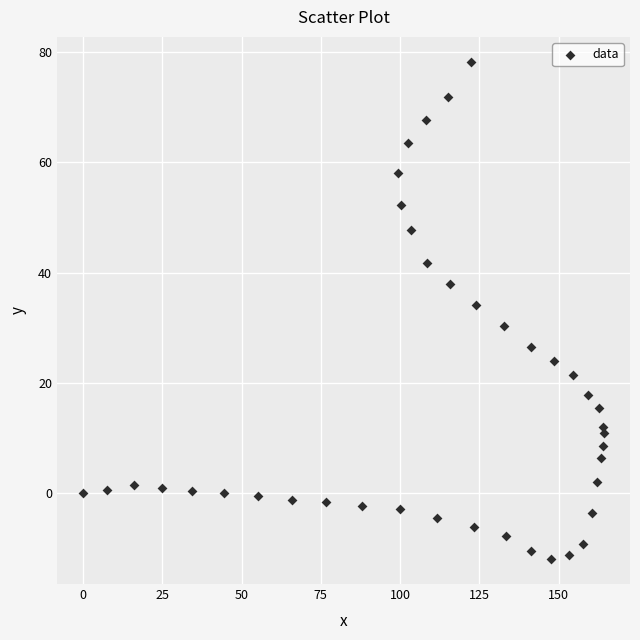

What is the range of Y values (max minus min)?

90.1